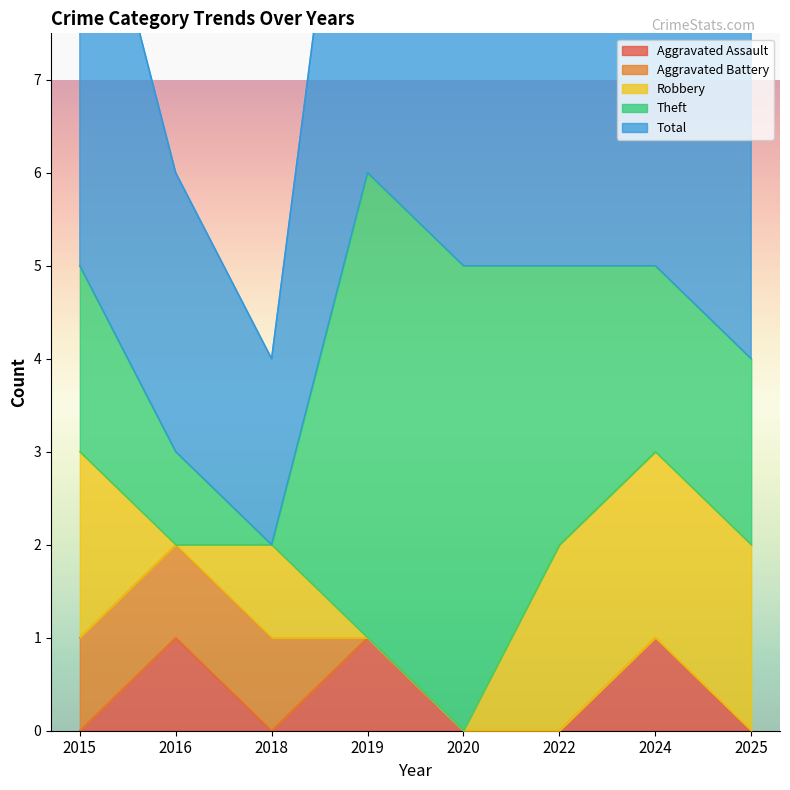

What is the difference between the maximum and minimum values in the Aggravated Battery series?

1